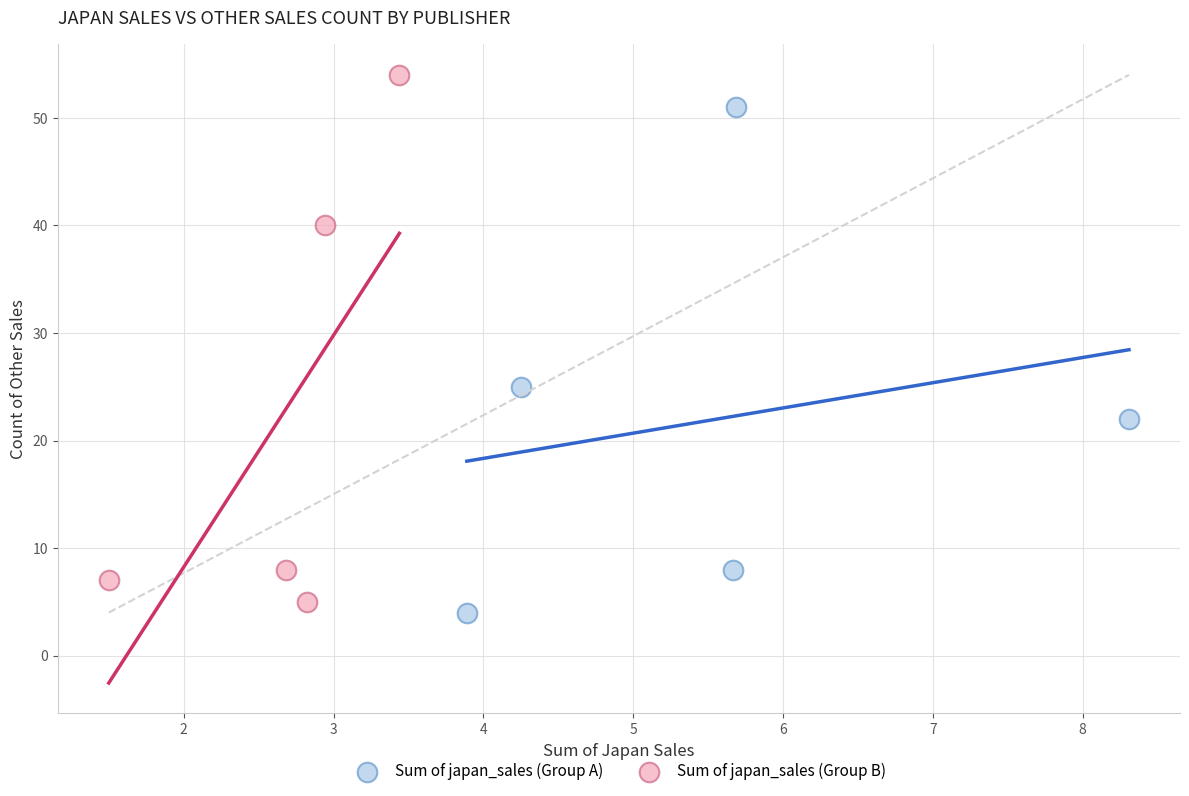

Which series reaches the maximum Y coordinate?

Sum of japan_sales (Group B)